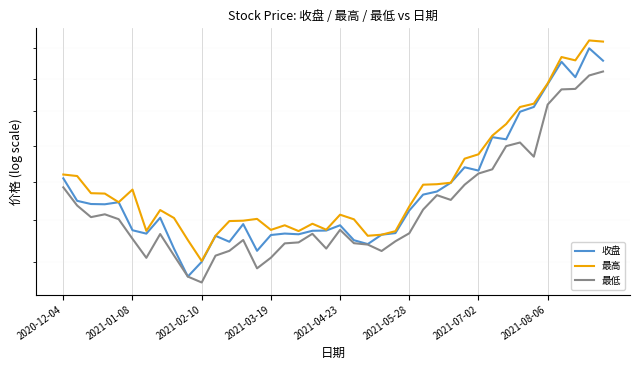

What is the maximum value for 收盘?

2000.2